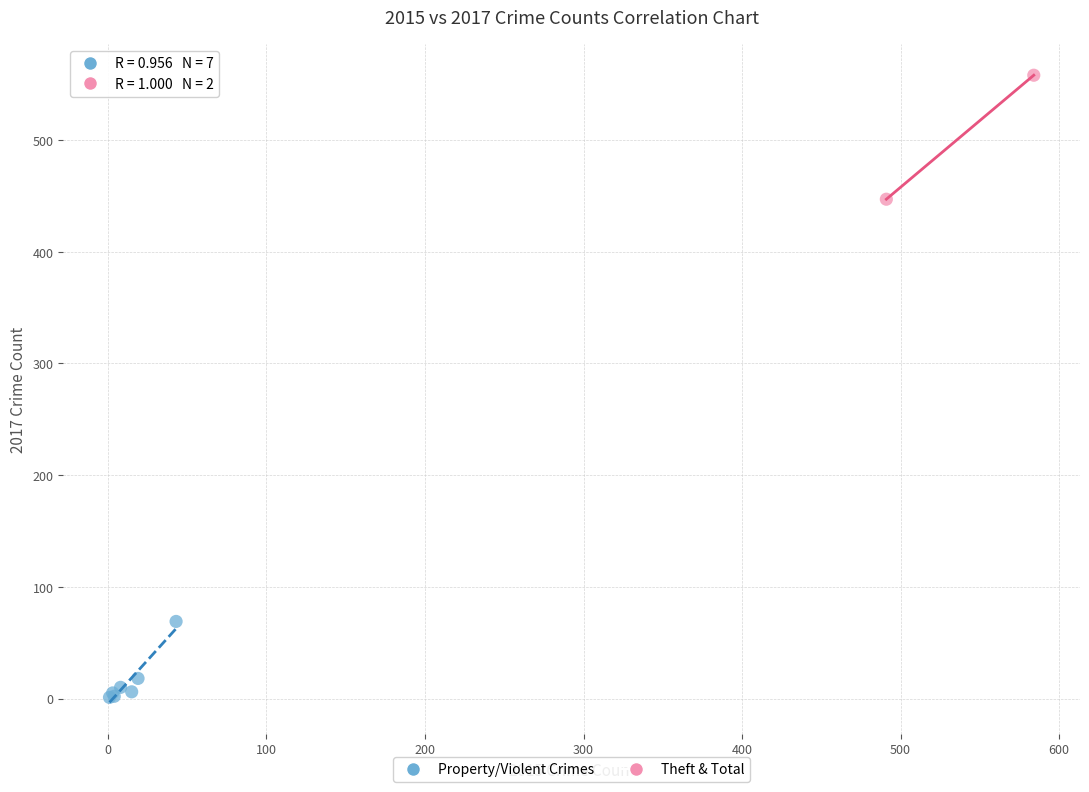

Which series has the largest Y range (max minus min)?

Theft & Total